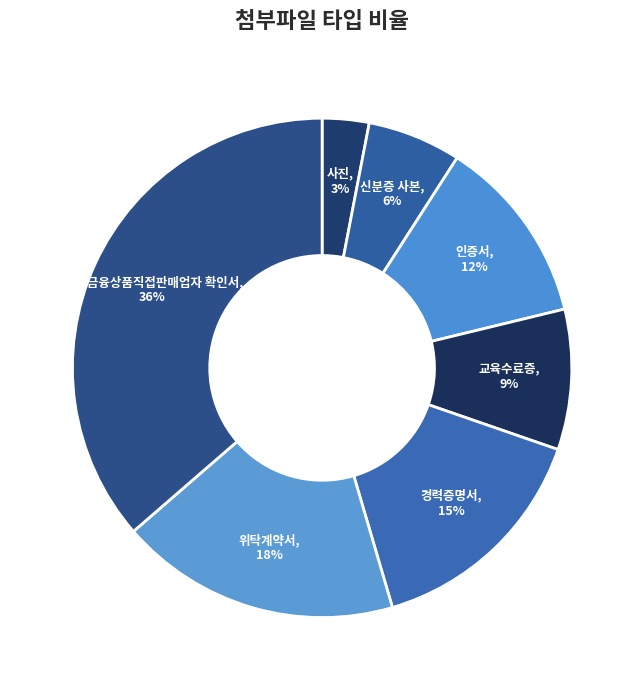

Count the number of slices in the pie.

7